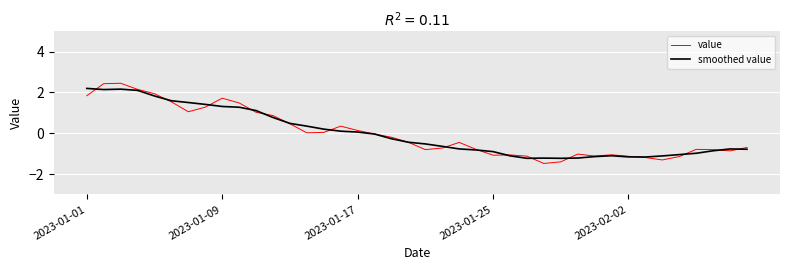

What is the highest value of the value series?

2.4